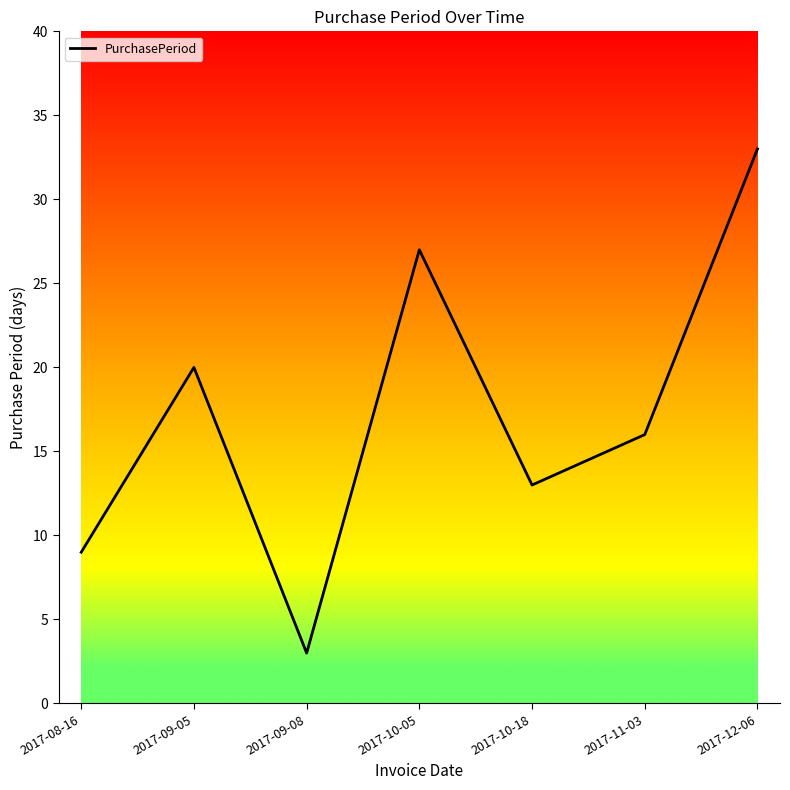

Rank the categories by value from highest to lowest.

2017-12-06, 2017-10-05, 2017-09-05, 2017-11-03, 2017-10-18, 2017-08-16, 2017-09-08